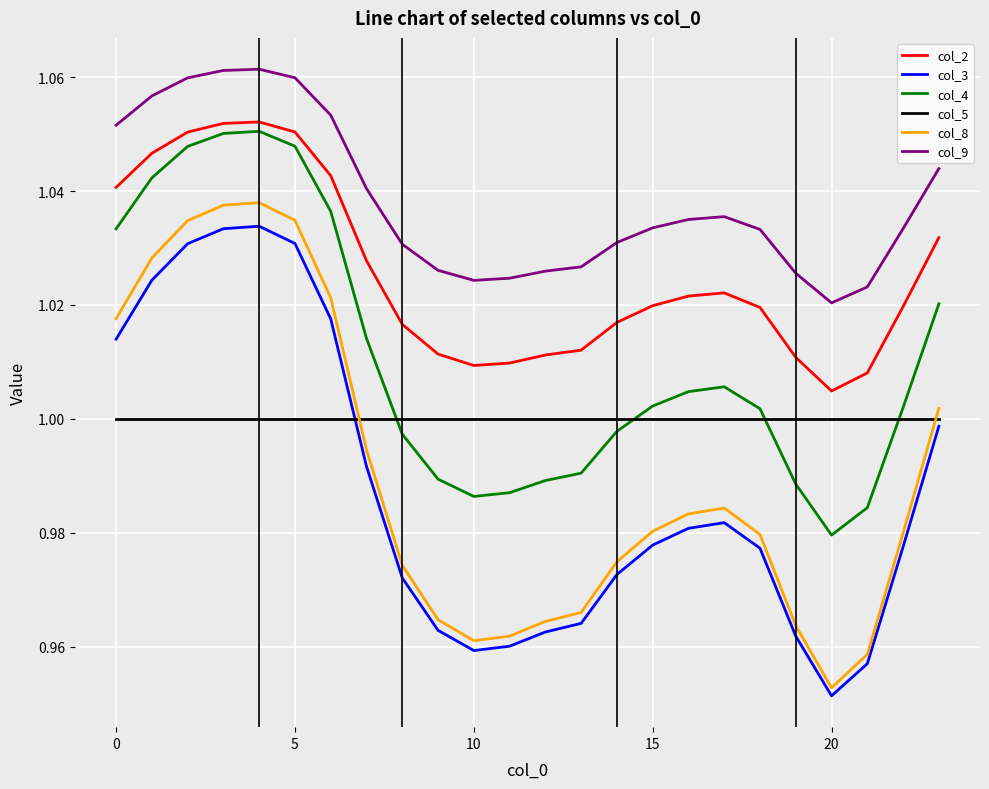

Which series has the largest total across all categories?

col_9